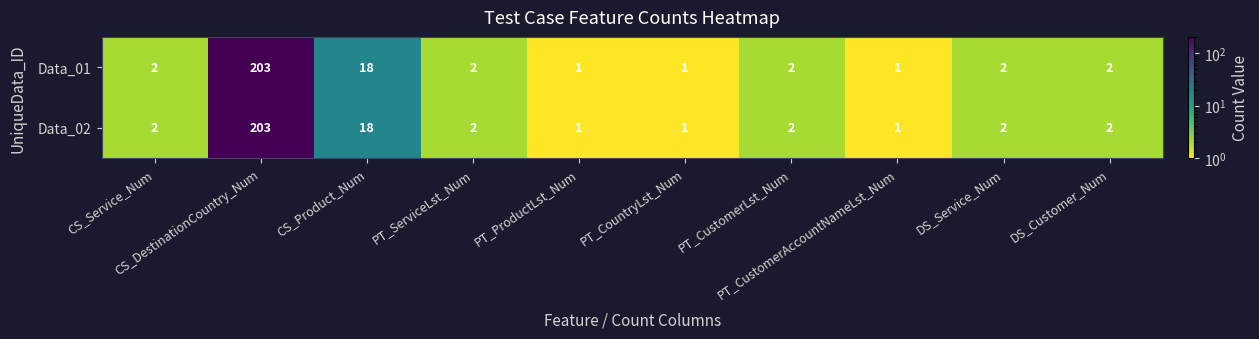

What is the difference between the maximum and second lowest values in the Data_02 series?

202